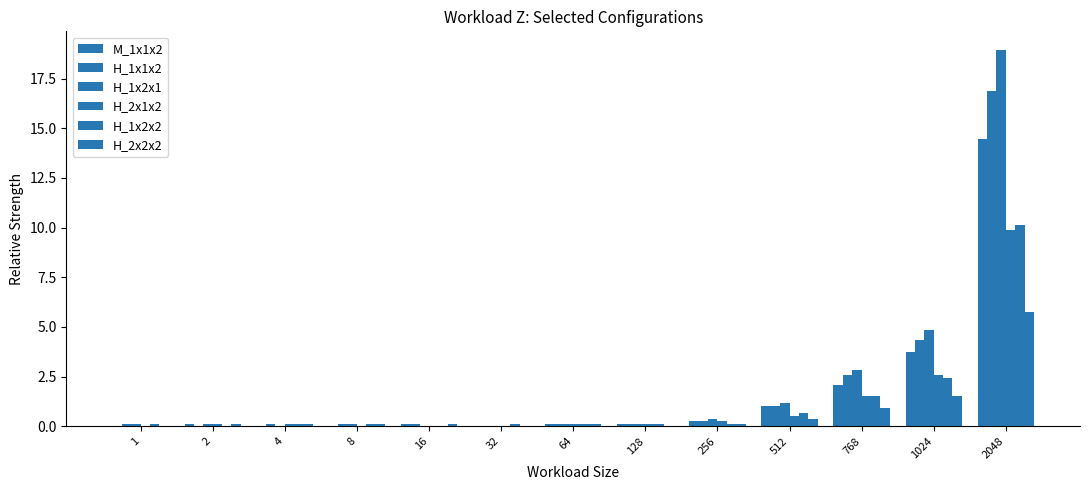

How many categories are shown in the chart?

13